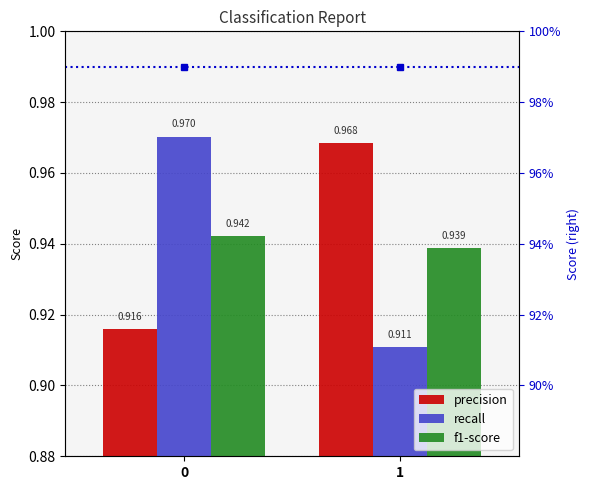

Which series has the widest spread of values?

recall